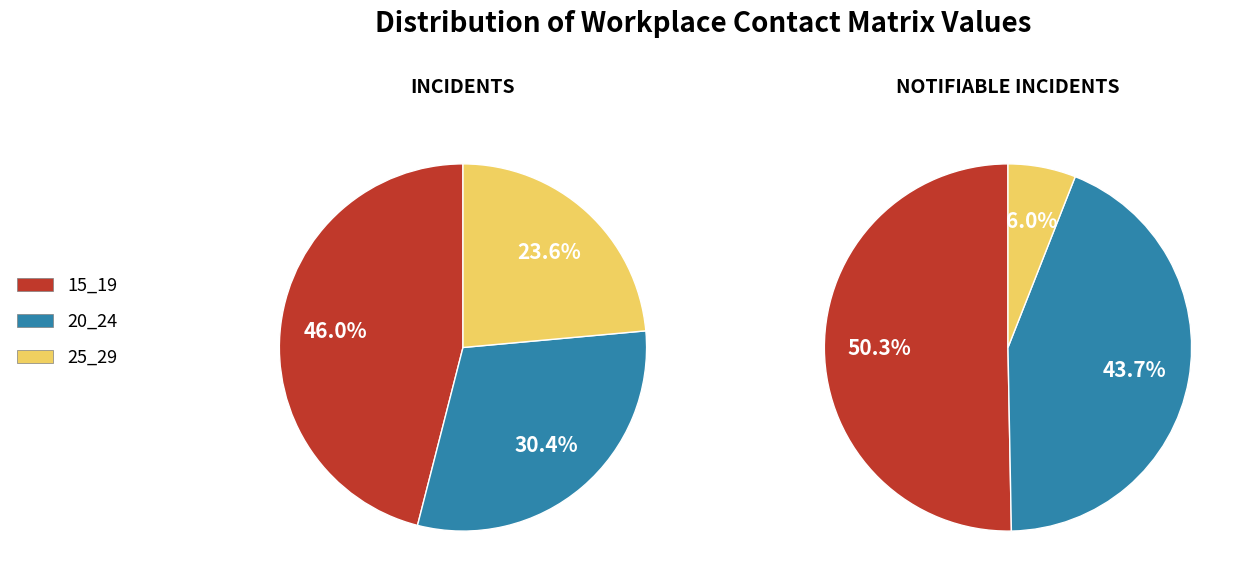

How many segments does this pie chart have?

3